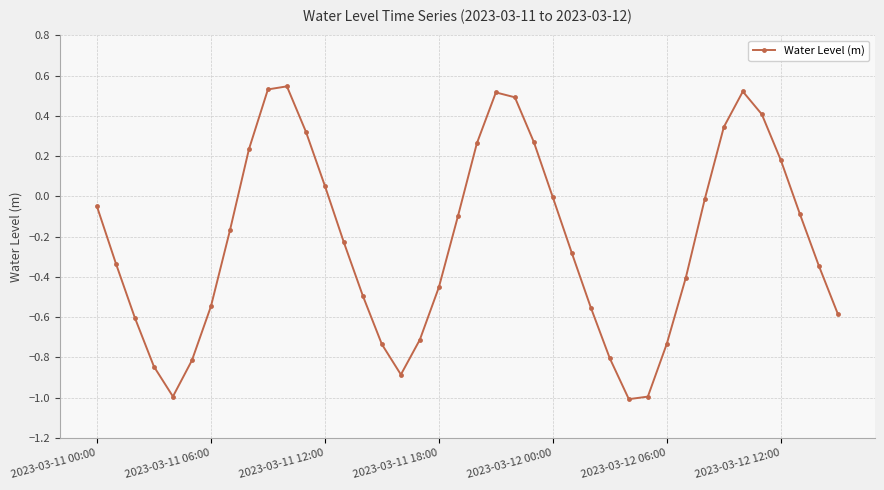

True or false: the data has more than 0 interior local peaks.

True